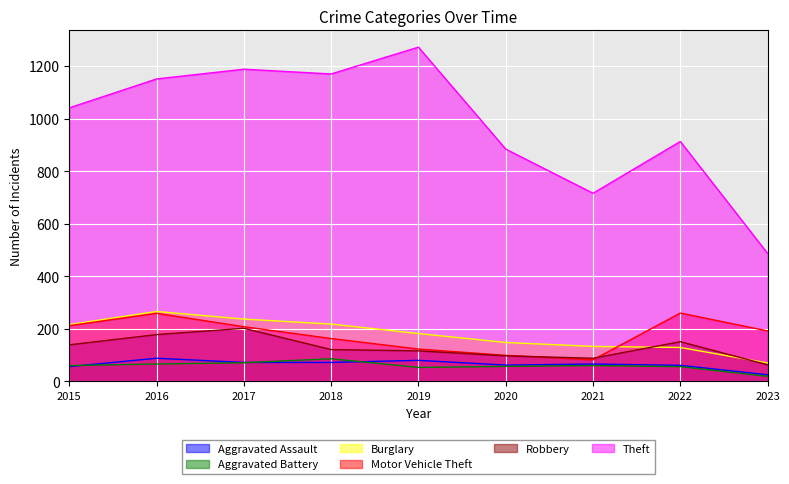

What is the minimum value shown in the chart?

19